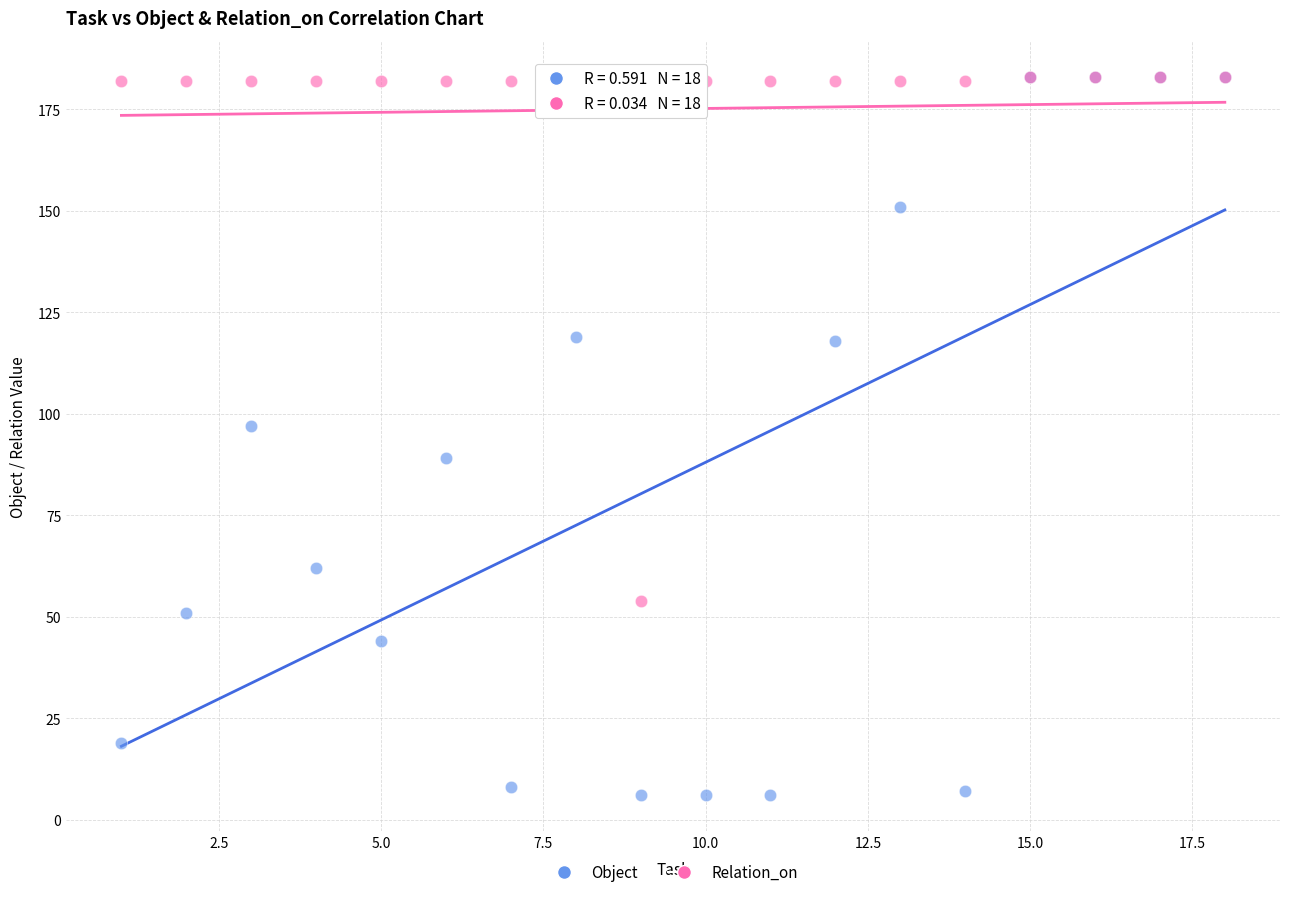

Across all series, what Y value is closest to 94?

97